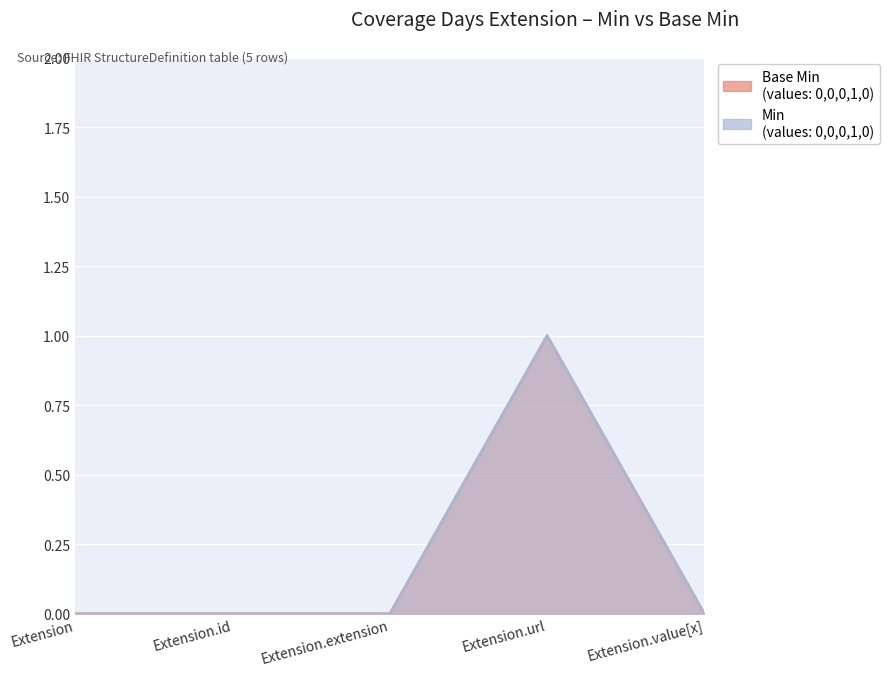

In Base Min, how many points are higher than both neighbors (excluding endpoints)?

1